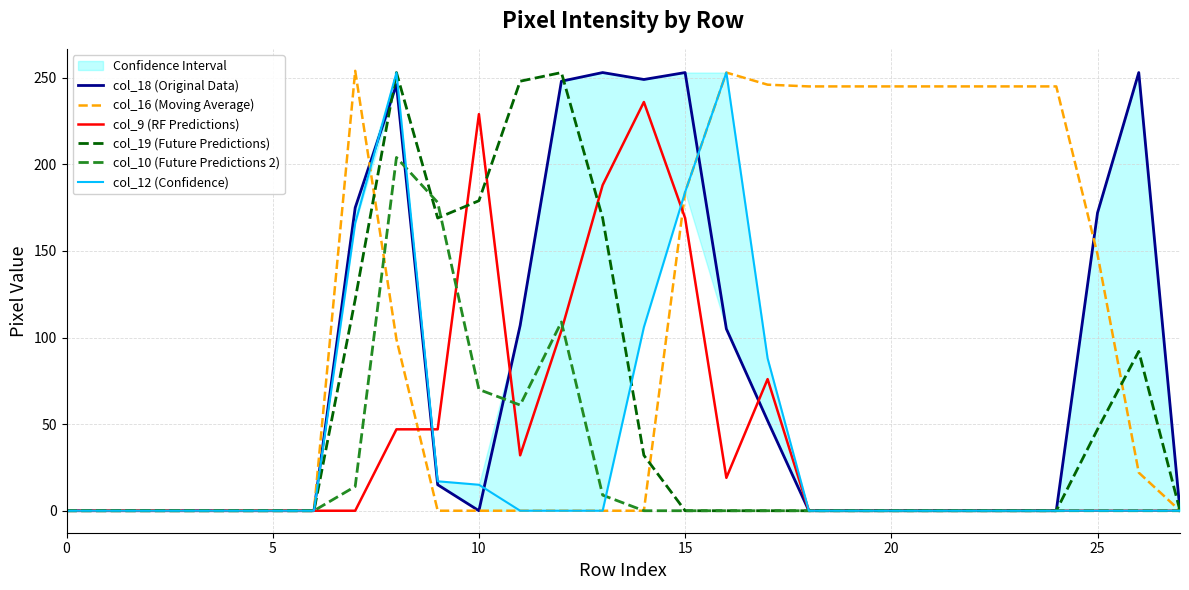

How many times do col_19 (Future Predictions) and col_10 (Future Predictions 2) cross each other?

2